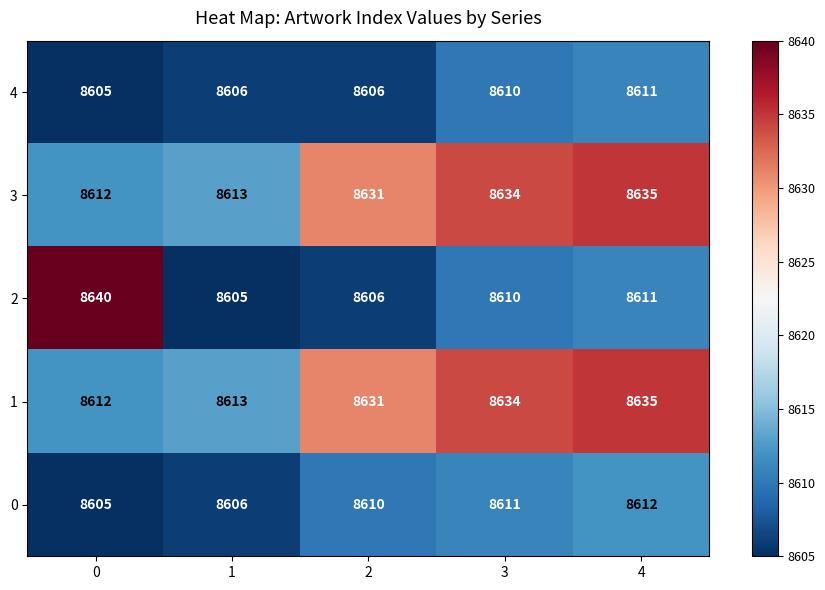

Rank the categories by 2 value from lowest to highest.

1, 2, 3, 4, 0